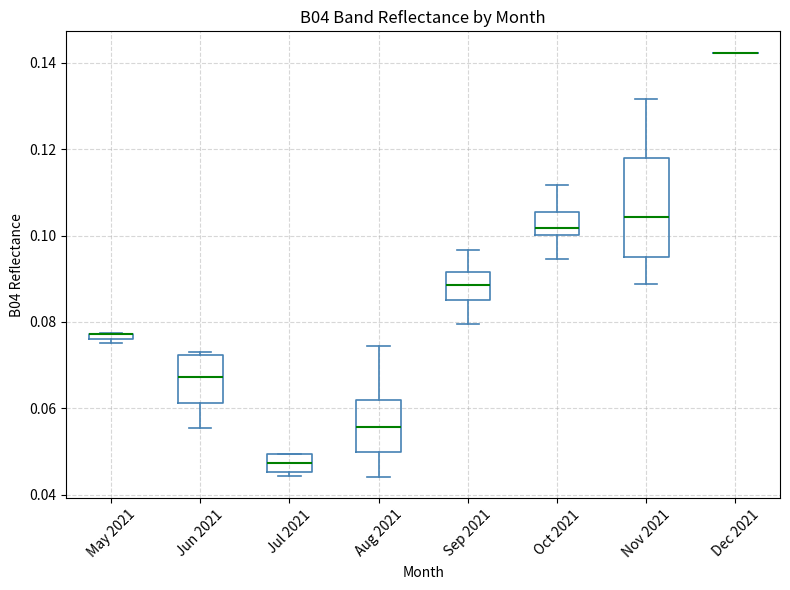

Comparing the boxes themselves (not the whiskers), which one is the tallest?

Nov 2021